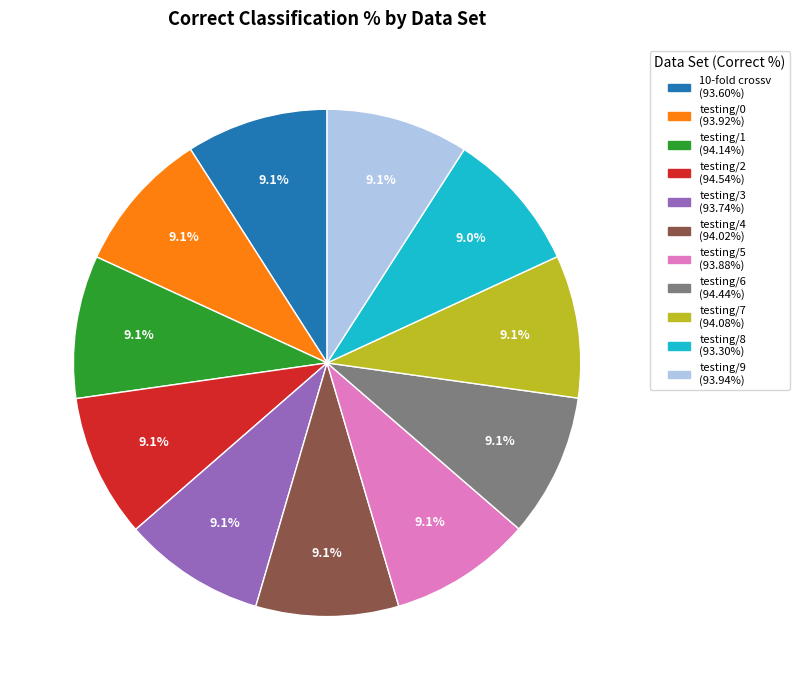

To the nearest percent, what percentage of the pie is testing/5?

9%